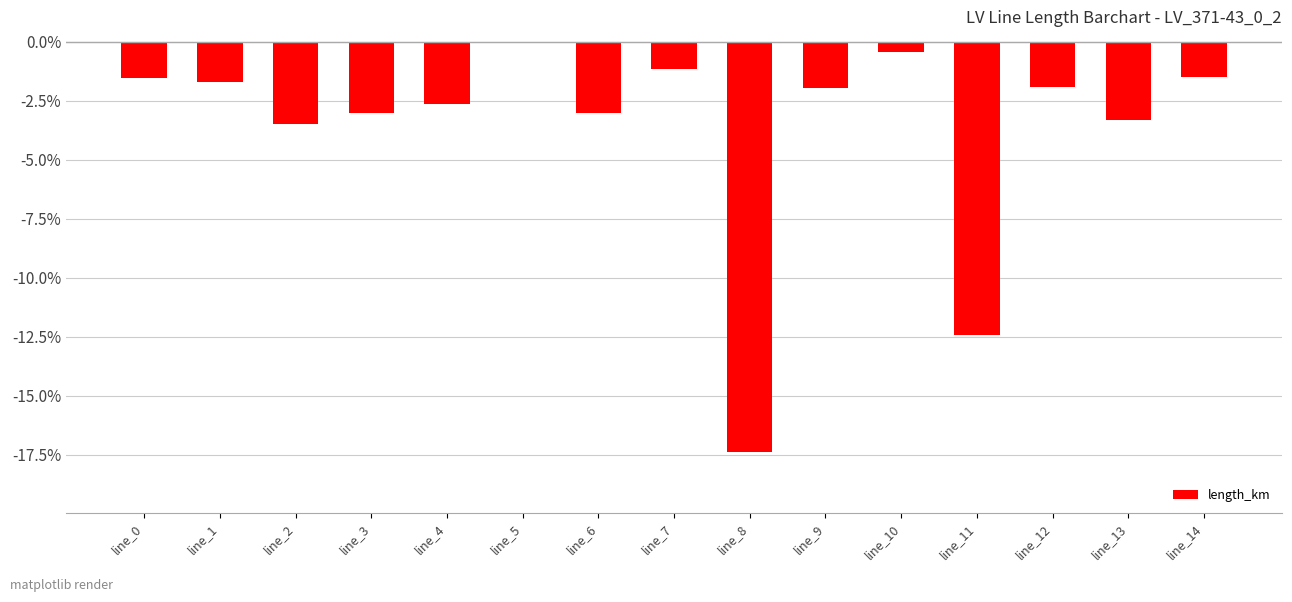

Does the chart contain stacked bars?

No